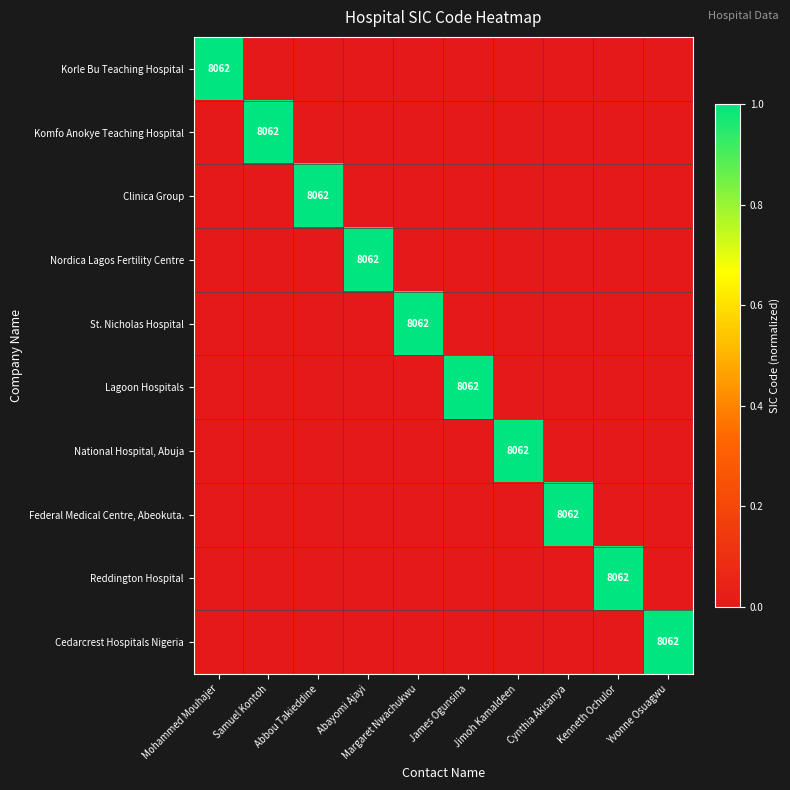

Which category has the highest value across all series?

Mohammed Mouhajer